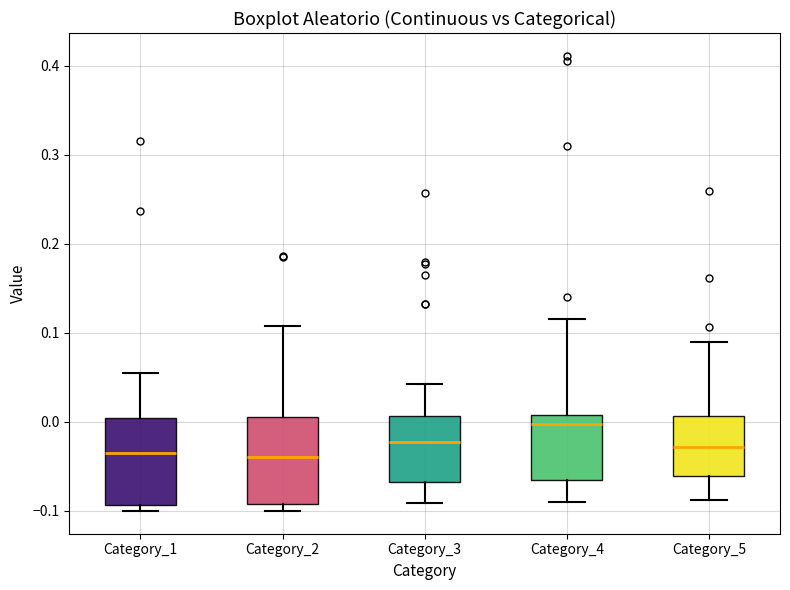

Which box has the highest median line?

Category_4